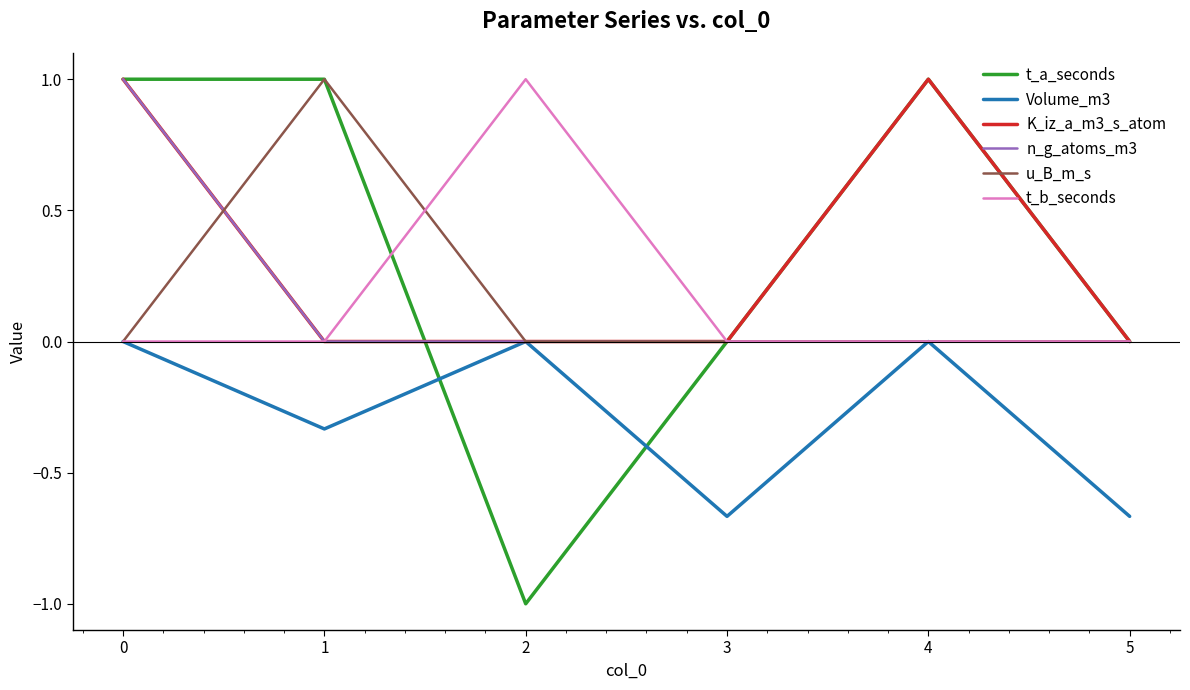

How many series are shown in this chart?

6